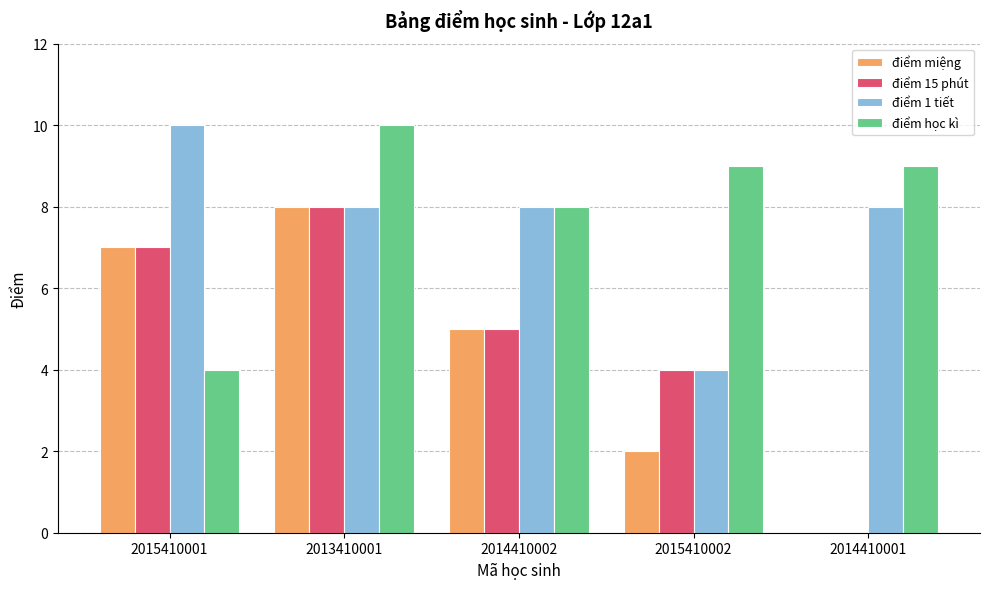

What is the greatest value displayed?

10